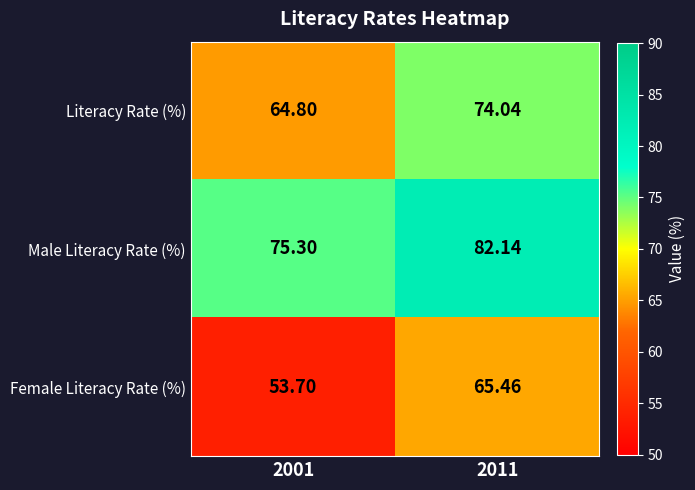

Rank the series by their maximum value, from highest to lowest.

Male Literacy Rate (%), Literacy Rate (%), Female Literacy Rate (%)